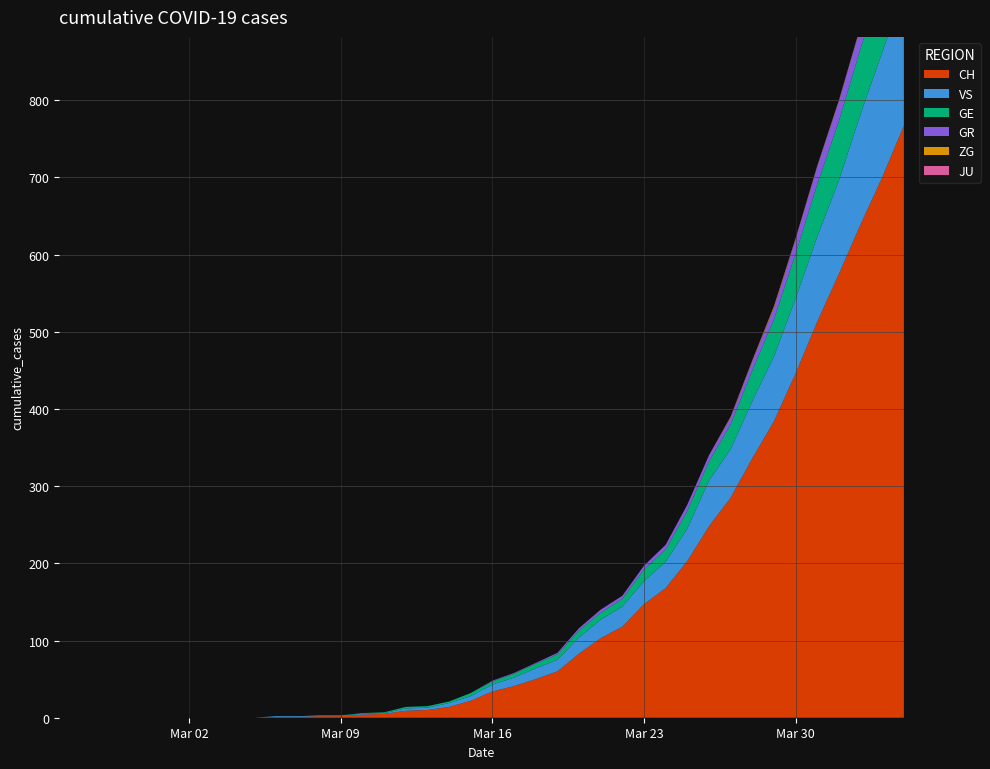

Reading left to right, extract all data points from this chart.

GE: 0	0	0	0	0	0	0	0	0	0	0	0	0	0	1	1	2	2	2	4	4	5	6	7	9	9	10	15	16	23	25	32	40	48	58	68	77	85	92	106
GR: 0	0	0	0	0	0	0	0	0	0	0	0	0	0	0	0	0	0	0	0	1	1	1	2	3	4	4	5	6	8	8	9	12	15	19	23	26	28	30	30
VS: 0	0	0	0	0	0	0	0	0	0	1	1	1	1	1	1	3	3	5	6	9	11	14	15	21	24	26	30	34	42	59	63	74	84	97	110	121	143	162	175
JU: 0	0	0	0	0	0	0	0	0	0	0	0	0	0	0	0	0	0	0	0	0	0	0	0	0	0	0	0	0	0	0	0	0	0	0	0	0	0	0	0
ZG: 0	0	0	0	0	0	0	0	0	0	0	0	0	0	0	0	0	0	0	0	0	0	0	0	0	0	0	0	0	0	0	1	1	2	1	1	1	1	1	2
CH: 0	0	0	0	0	0	0	0	0	0	1	1	2	2	4	5	9	10	14	22	34	41	50	60	83	103	118	147	168	203	248	285	336	384	446	513	575	639	700	767